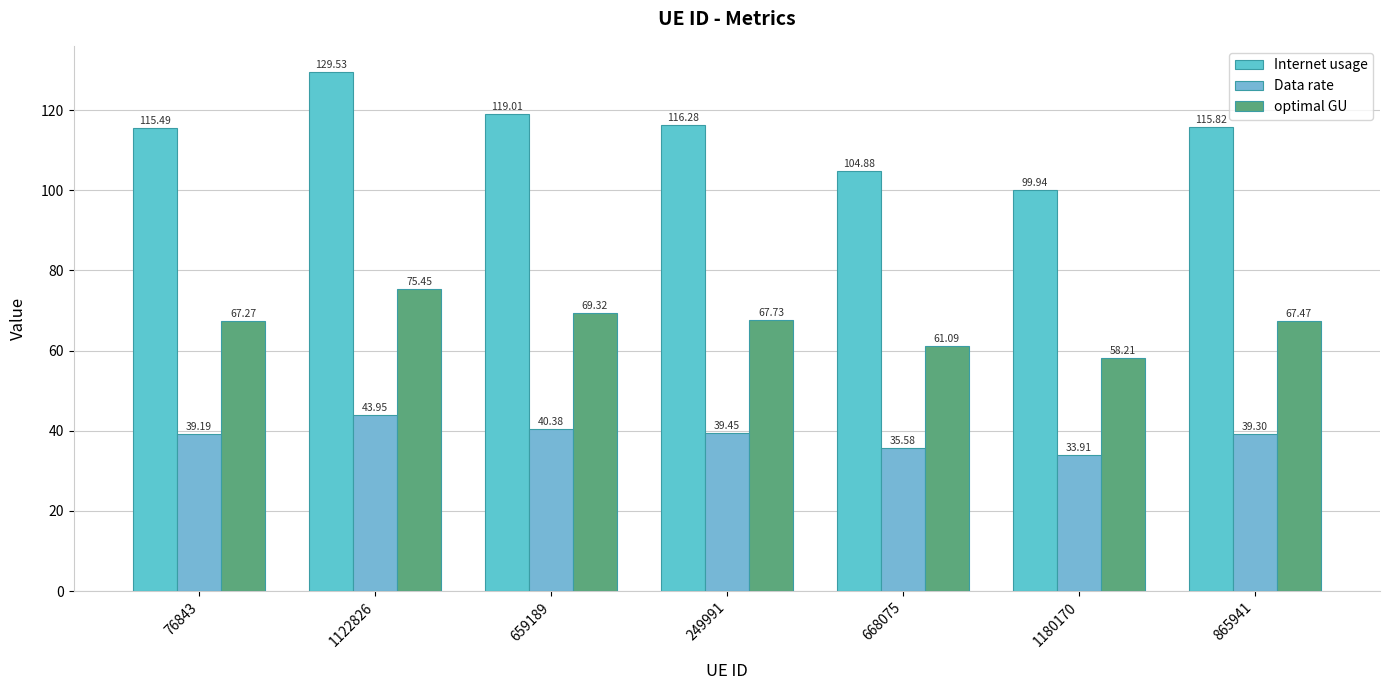

Where does the Internet usage series first go above 115?

76843